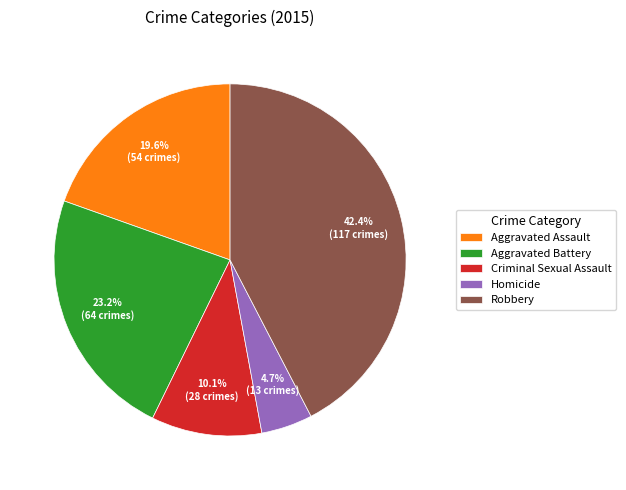

To the nearest percent, what percentage of the pie is Aggravated Battery?

23%